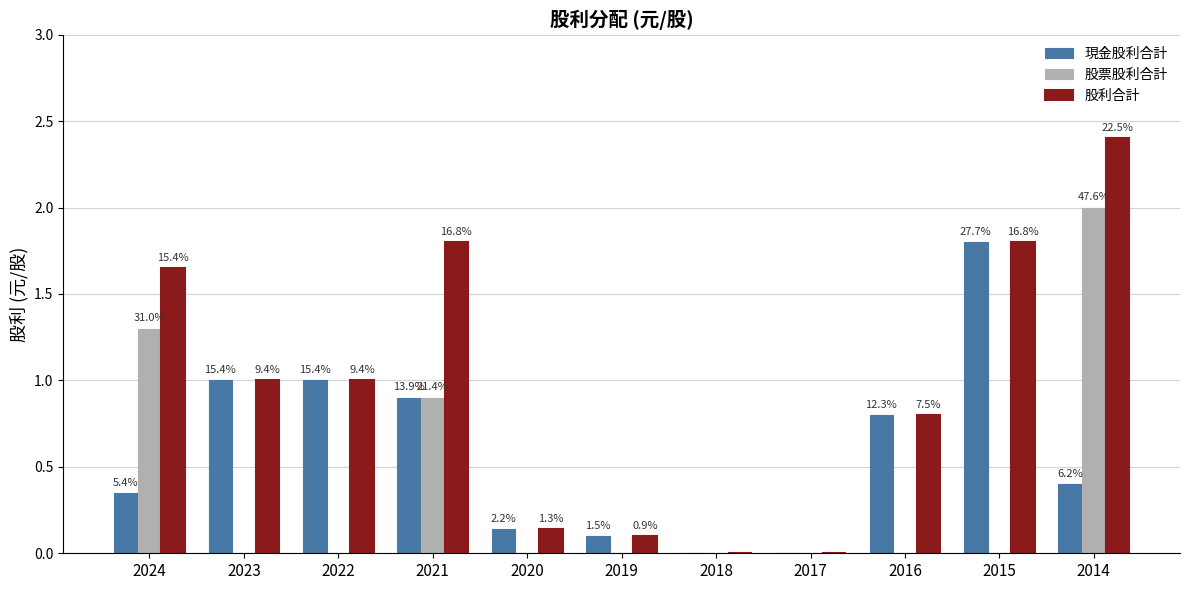

Are the bars grouped side by side (vs. stacked)?

Yes